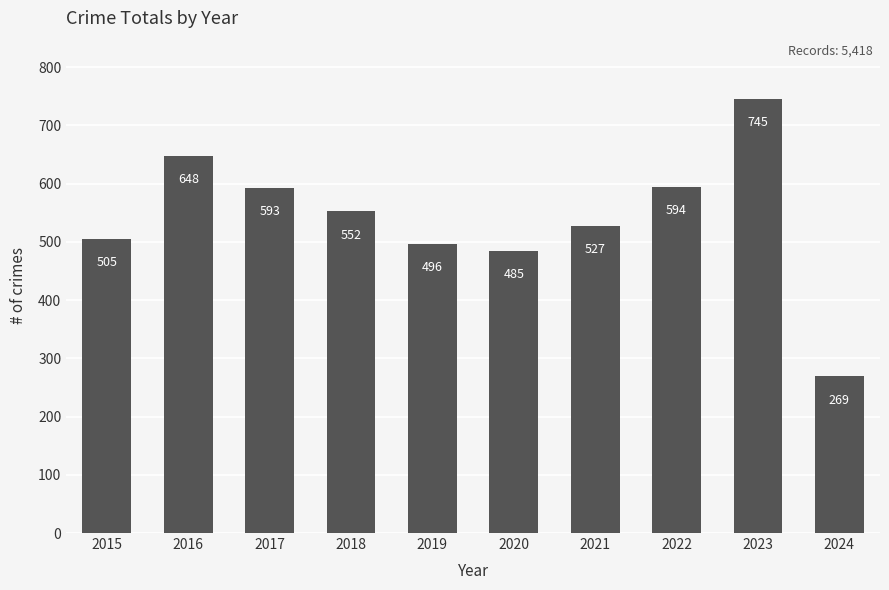

What is the difference between the values at 2018 and 2016?

96